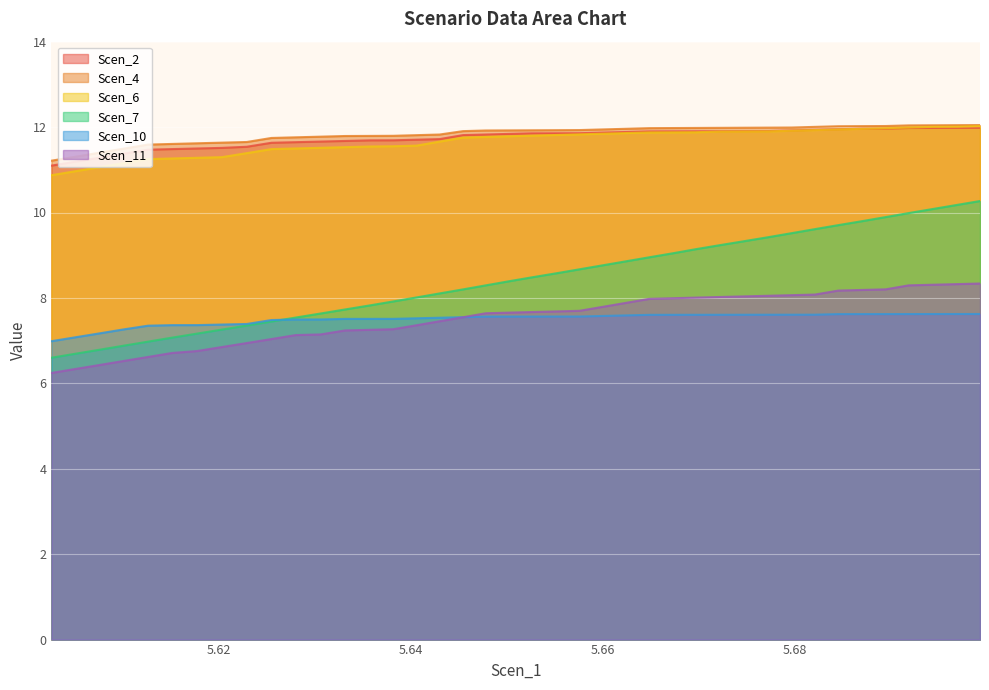

What is the label of the 27th point from the left?

5.6672654789858035